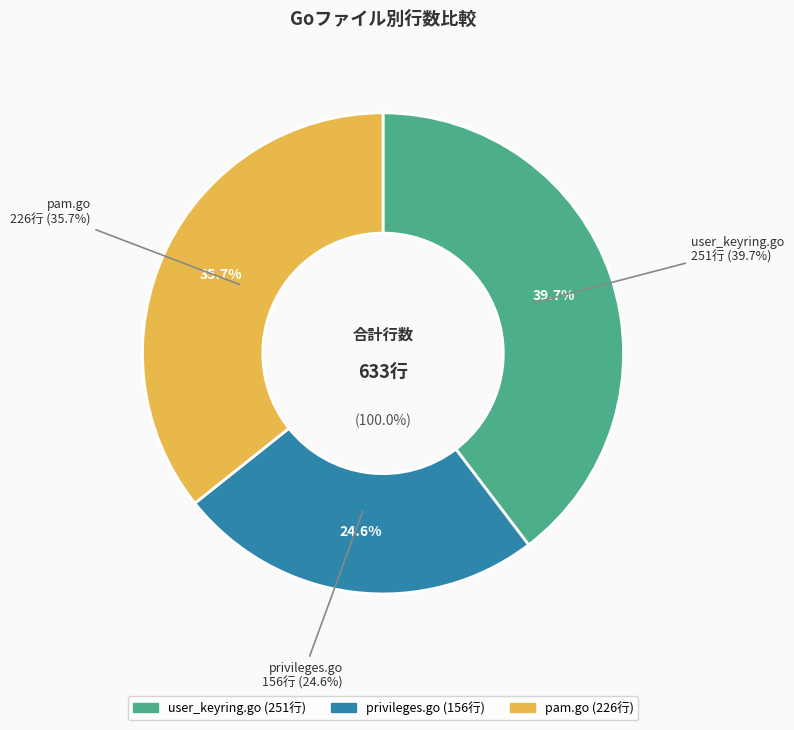

What is the smallest slice in the pie chart?

privileges.go